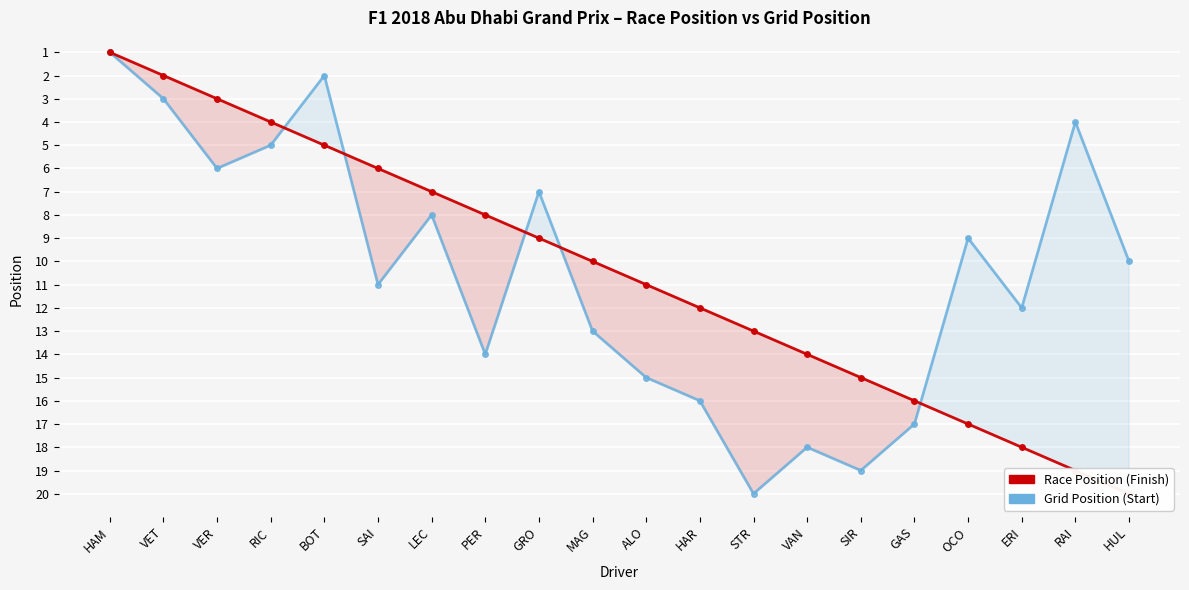

What is the average value of the Position series?

10